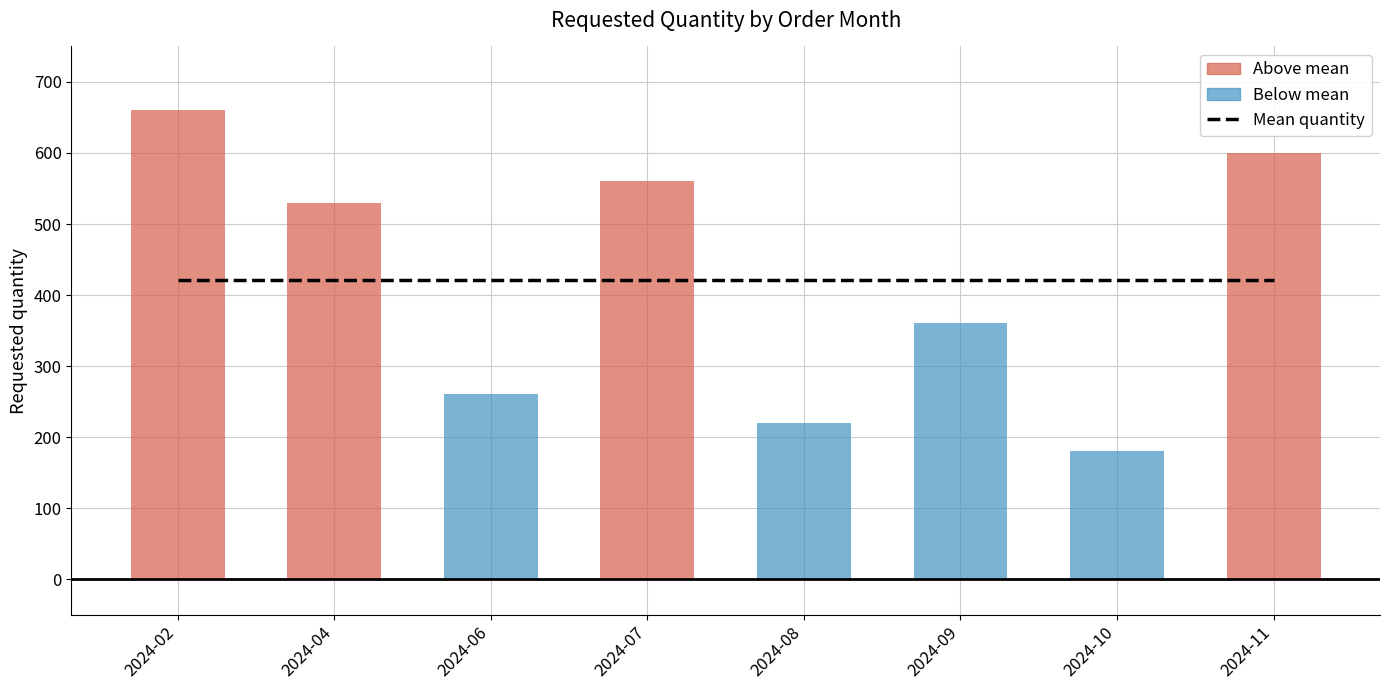

Is it true that the value at 2024-11 is 600?

True